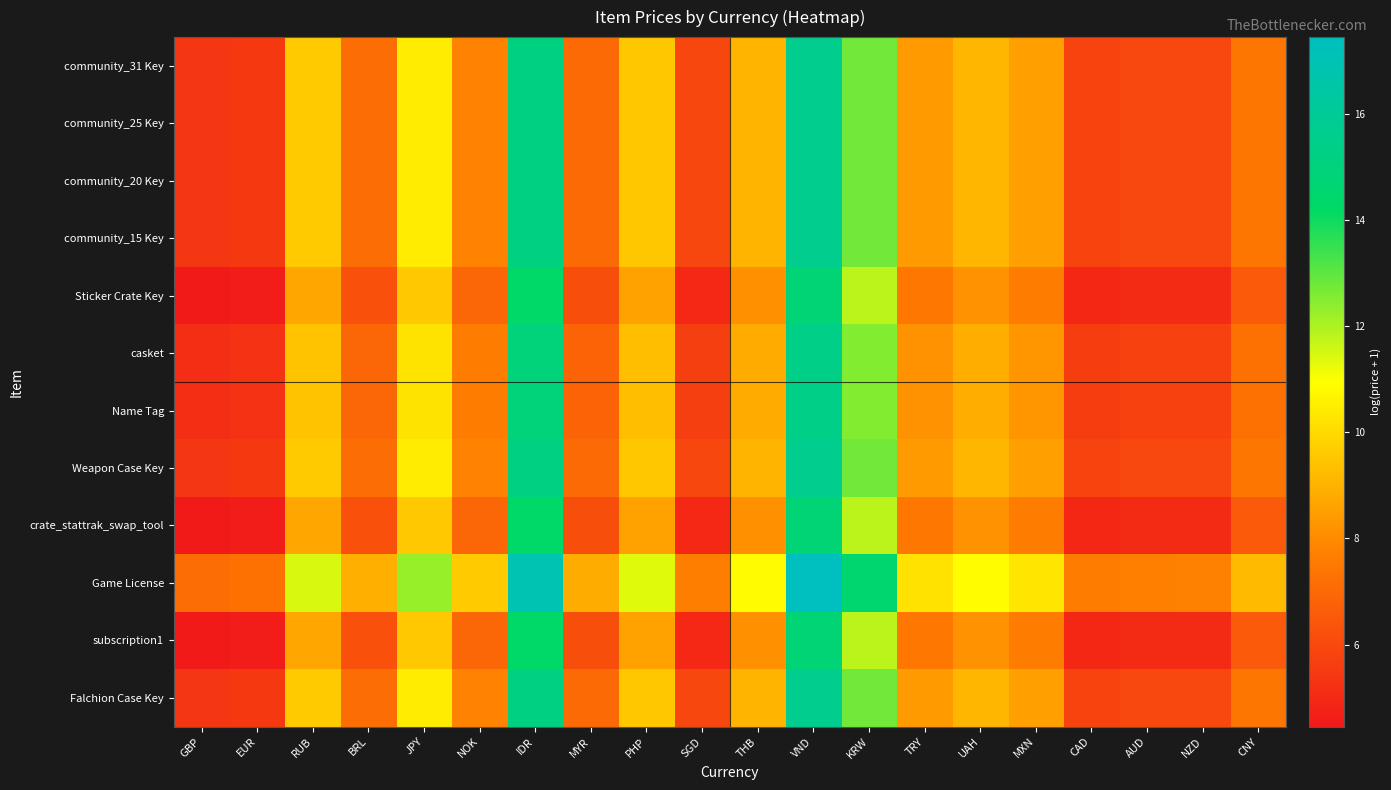

Reading left to right, extract all data points from this chart.

community_31 Key: GBP=5.4	EUR=5.5	RUB=9.6	BRL=7.1	JPY=10.5	NOK=7.8	IDR=15.2	MYR=7.1	PHP=9.5	SGD=5.9	THB=9.1	VND=15.6	KRW=12.7	TRY=8.4	UAH=9.1	MXN=8.5	CAD=5.8	AUD=6.0	NZD=6.0	CNY=7.4
community_25 Key: GBP=5.4	EUR=5.5	RUB=9.6	BRL=7.1	JPY=10.5	NOK=7.8	IDR=15.2	MYR=7.1	PHP=9.5	SGD=5.9	THB=9.1	VND=15.6	KRW=12.7	TRY=8.4	UAH=9.1	MXN=8.5	CAD=5.8	AUD=6.0	NZD=6.0	CNY=7.4
community_20 Key: GBP=5.4	EUR=5.5	RUB=9.6	BRL=7.1	JPY=10.5	NOK=7.8	IDR=15.2	MYR=7.1	PHP=9.5	SGD=5.9	THB=9.1	VND=15.6	KRW=12.7	TRY=8.4	UAH=9.1	MXN=8.5	CAD=5.8	AUD=6.0	NZD=6.0	CNY=7.4
community_15 Key: GBP=5.4	EUR=5.5	RUB=9.6	BRL=7.1	JPY=10.5	NOK=7.8	IDR=15.2	MYR=7.1	PHP=9.5	SGD=5.9	THB=9.1	VND=15.6	KRW=12.7	TRY=8.4	UAH=9.1	MXN=8.5	CAD=5.8	AUD=6.0	NZD=6.0	CNY=7.4
Sticker Crate Key: GBP=4.5	EUR=4.6	RUB=8.7	BRL=6.2	JPY=9.6	NOK=6.9	IDR=14.2	MYR=6.1	PHP=8.6	SGD=4.9	THB=8.2	VND=14.7	KRW=11.8	TRY=7.5	UAH=8.2	MXN=7.6	CAD=4.9	AUD=5.0	NZD=5.0	CNY=6.6
casket: GBP=5.1	EUR=5.2	RUB=9.4	BRL=6.9	JPY=10.3	NOK=7.6	IDR=14.9	MYR=6.8	PHP=9.3	SGD=5.7	THB=8.8	VND=15.4	KRW=12.5	TRY=8.2	UAH=8.9	MXN=8.3	CAD=5.6	AUD=5.7	NZD=5.8	CNY=7.2
Name Tag: GBP=5.1	EUR=5.2	RUB=9.4	BRL=6.9	JPY=10.3	NOK=7.6	IDR=14.9	MYR=6.8	PHP=9.3	SGD=5.7	THB=8.8	VND=15.4	KRW=12.5	TRY=8.2	UAH=8.9	MXN=8.3	CAD=5.6	AUD=5.7	NZD=5.8	CNY=7.2
Weapon Case Key: GBP=5.4	EUR=5.5	RUB=9.6	BRL=7.1	JPY=10.5	NOK=7.8	IDR=15.2	MYR=7.1	PHP=9.5	SGD=5.9	THB=9.1	VND=15.6	KRW=12.7	TRY=8.4	UAH=9.1	MXN=8.5	CAD=5.8	AUD=6.0	NZD=6.0	CNY=7.4
crate_stattrak_swap_tool: GBP=4.5	EUR=4.6	RUB=8.7	BRL=6.2	JPY=9.6	NOK=6.9	IDR=14.2	MYR=6.1	PHP=8.6	SGD=4.9	THB=8.2	VND=14.7	KRW=11.8	TRY=7.5	UAH=8.2	MXN=7.6	CAD=4.9	AUD=5.0	NZD=5.0	CNY=6.6
Game License: GBP=7.2	EUR=7.3	RUB=11.4	BRL=8.9	JPY=12.3	NOK=9.6	IDR=17.0	MYR=8.9	PHP=11.3	SGD=7.7	THB=10.9	VND=17.4	KRW=14.5	TRY=10.2	UAH=10.9	MXN=10.3	CAD=7.6	AUD=7.7	NZD=7.8	CNY=9.2
subscription1: GBP=4.5	EUR=4.6	RUB=8.7	BRL=6.2	JPY=9.6	NOK=6.9	IDR=14.2	MYR=6.1	PHP=8.6	SGD=4.9	THB=8.2	VND=14.7	KRW=11.8	TRY=7.5	UAH=8.2	MXN=7.6	CAD=4.9	AUD=5.0	NZD=5.0	CNY=6.6
Falchion Case Key: GBP=5.4	EUR=5.5	RUB=9.6	BRL=7.1	JPY=10.5	NOK=7.8	IDR=15.2	MYR=7.1	PHP=9.5	SGD=5.9	THB=9.1	VND=15.6	KRW=12.7	TRY=8.4	UAH=9.1	MXN=8.5	CAD=5.8	AUD=6.0	NZD=6.0	CNY=7.4